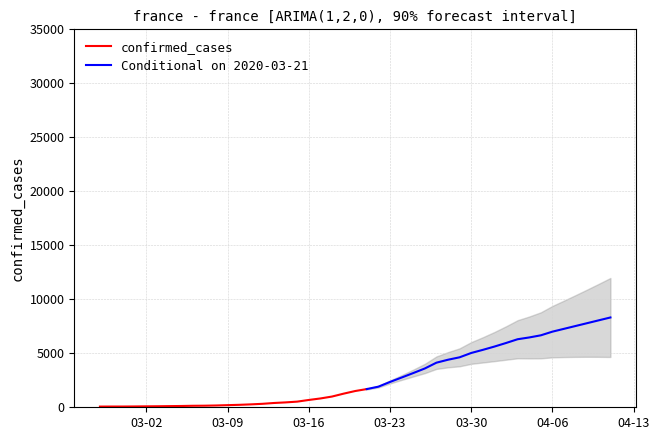

What is the difference between the maximum and minimum values?

6939